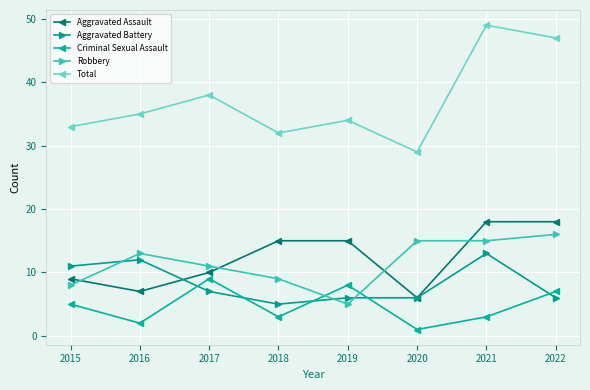

How many Criminal Sexual Assault values are between 3 and 8?

5